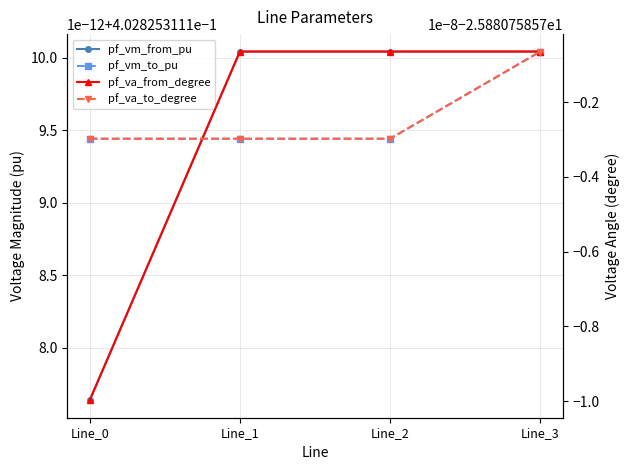

Which series has the widest spread of values?

pf_va_from_degree